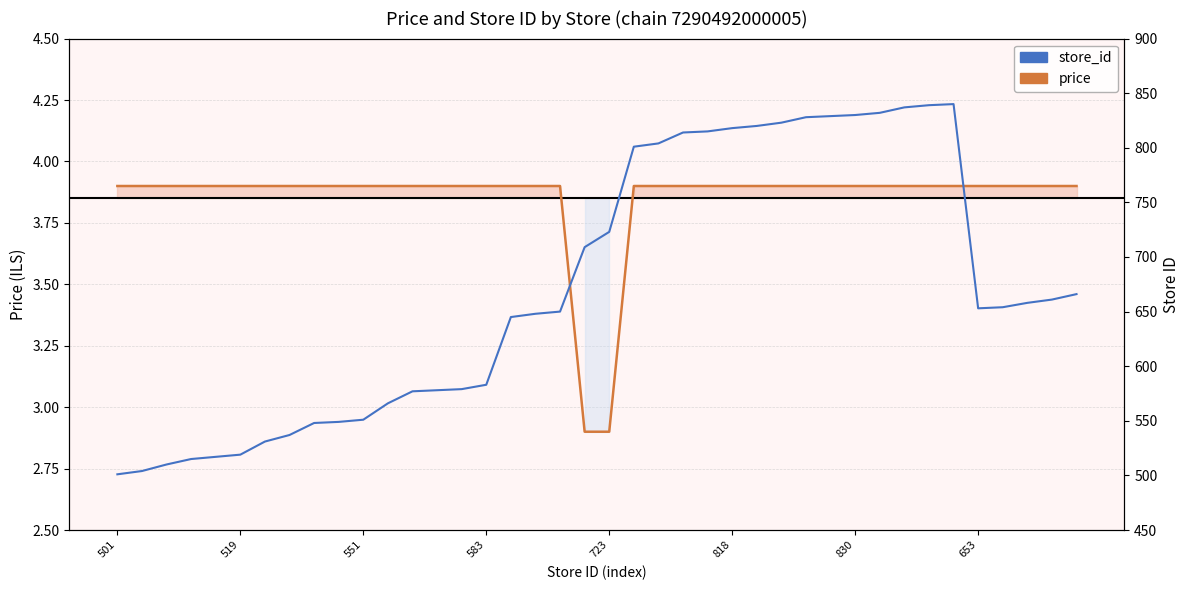

At which category is the sum across all series the highest?

34